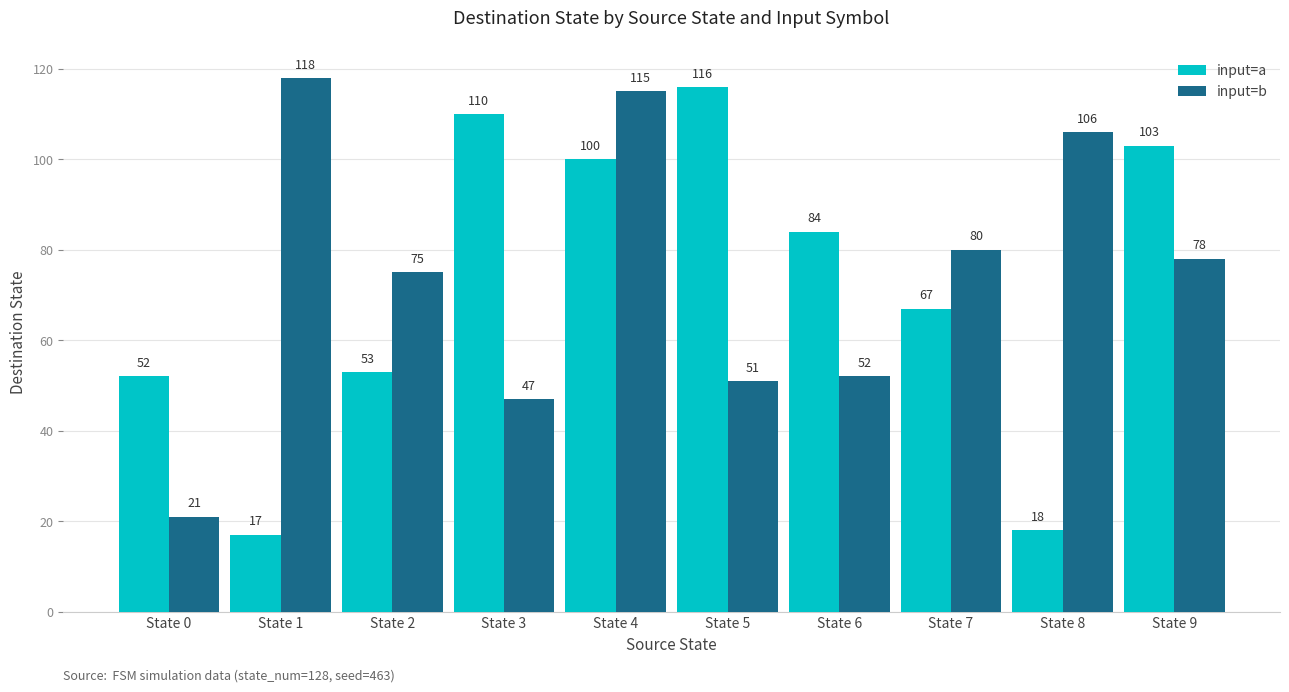

What are all the series names shown in the legend?

input=a, input=b